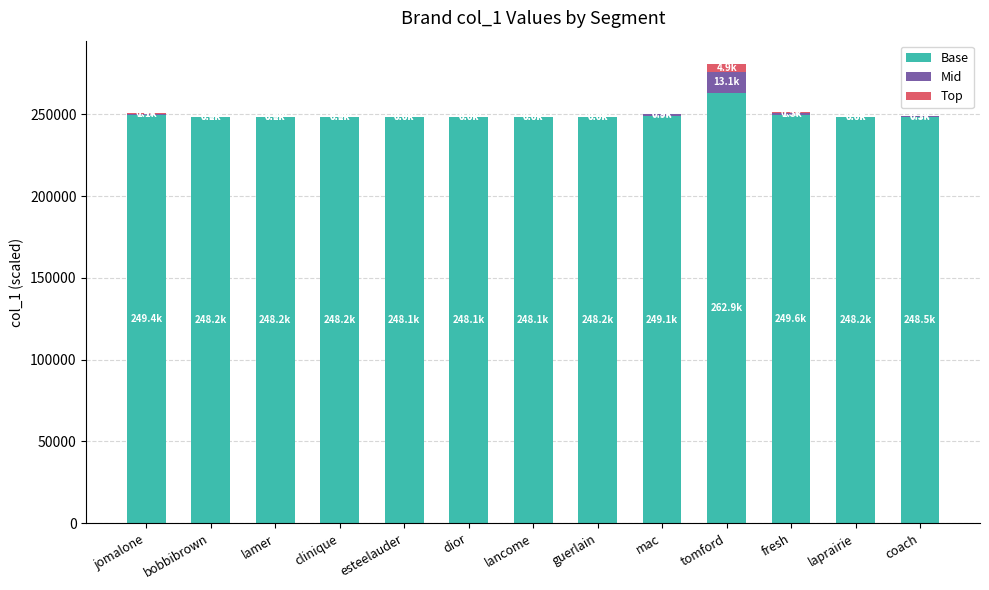

How many values in the Base series exceed 248240?

7